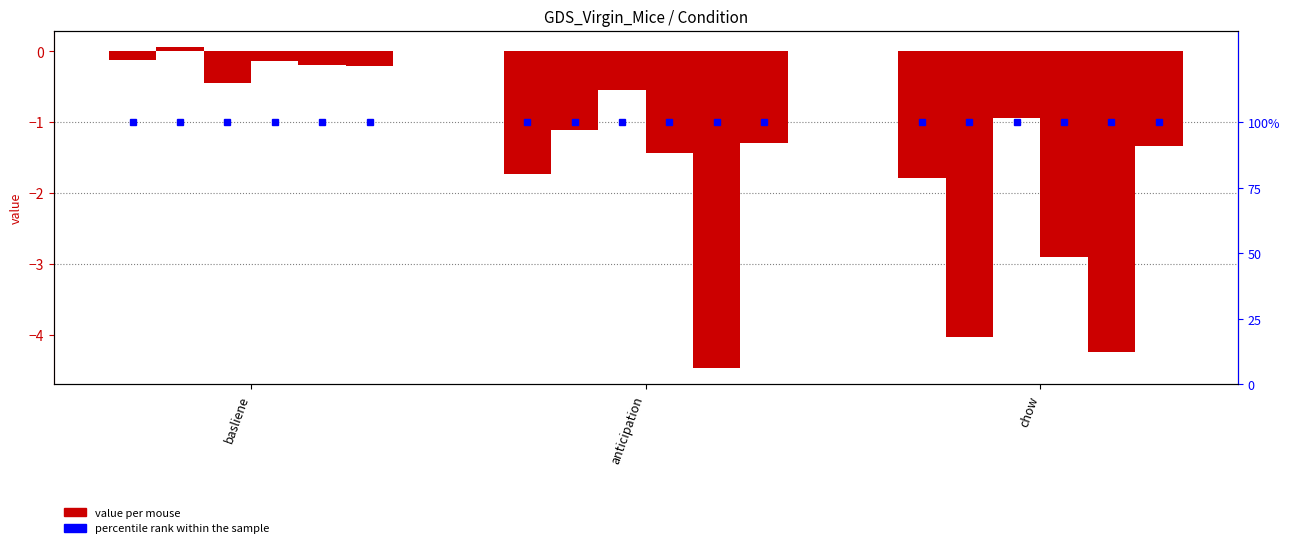

What is the difference between the Virgin_mouse2 values at anticipation and basliene?

1.2